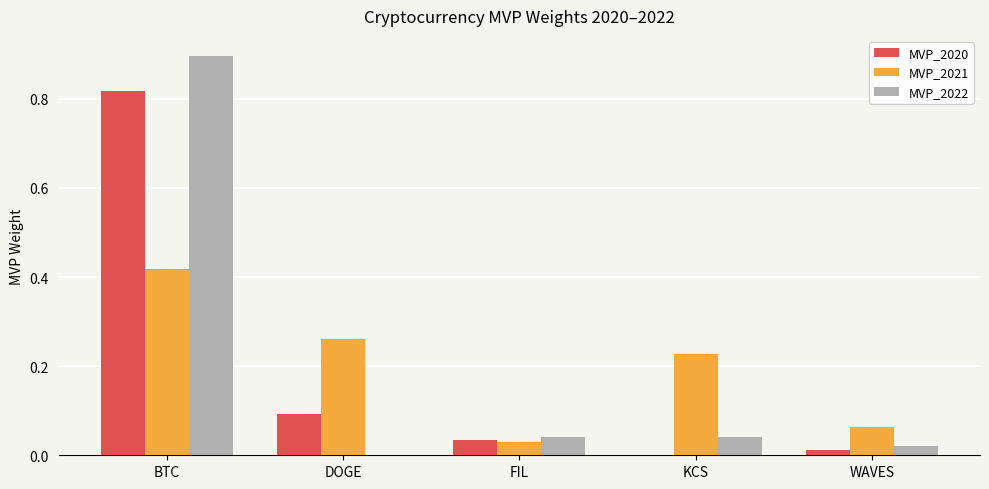

Which series changed the most between DOGE and FIL?

MVP_2021